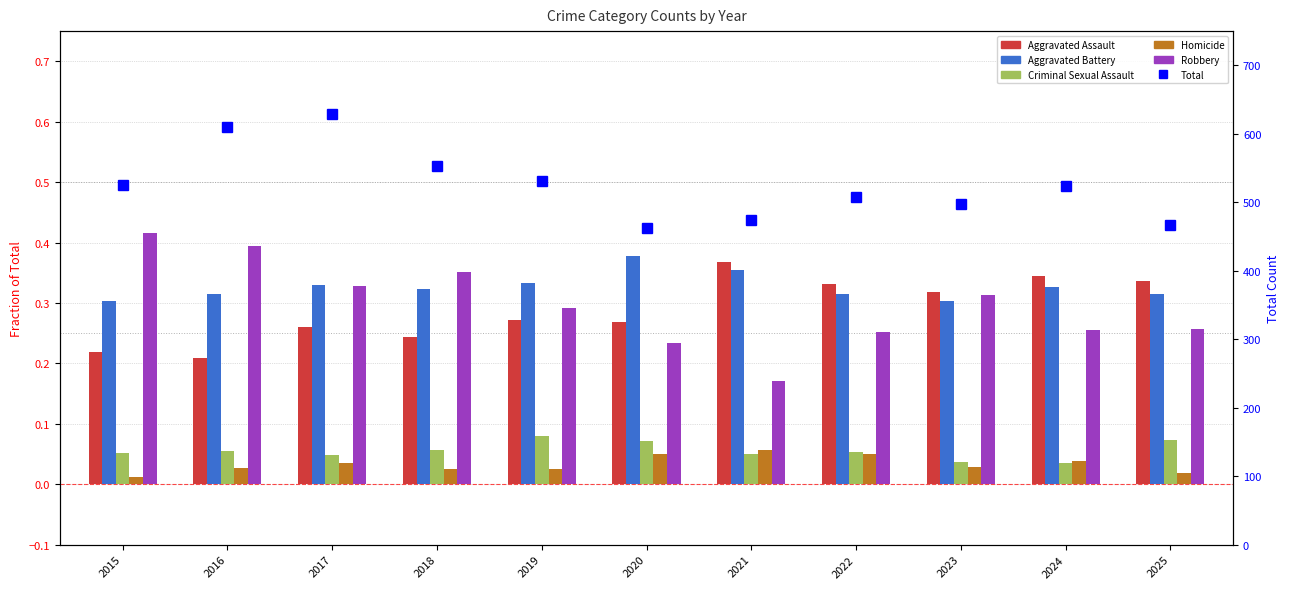

How many series are shown in this chart?

6